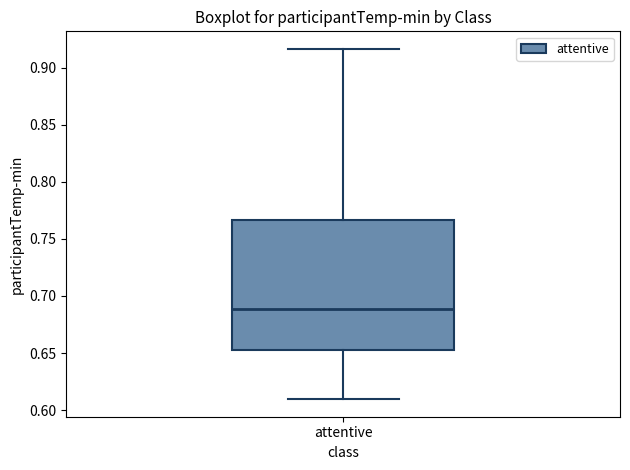

Read this box plot against the y-axis: the position of the median line, the range covered by the box, and the ends of both whiskers. The values are not printed on the chart, so give them approximately, as read against the axis.

median 0.690, box 0.655 to 0.765, whiskers 0.610 to 0.915